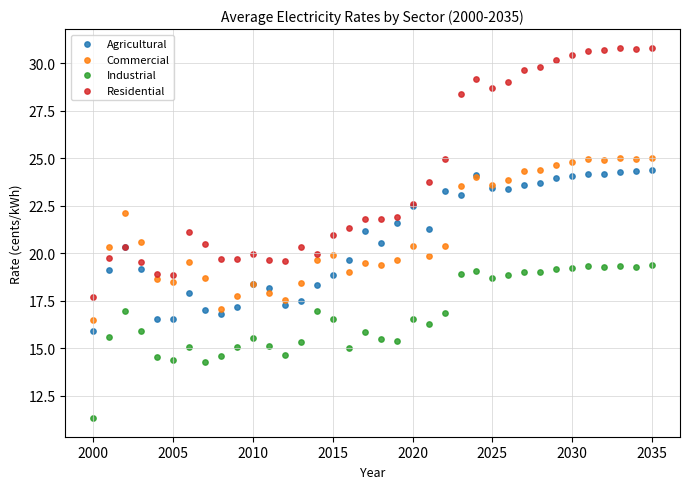

Which series has the widest spread of Y values?

Residential